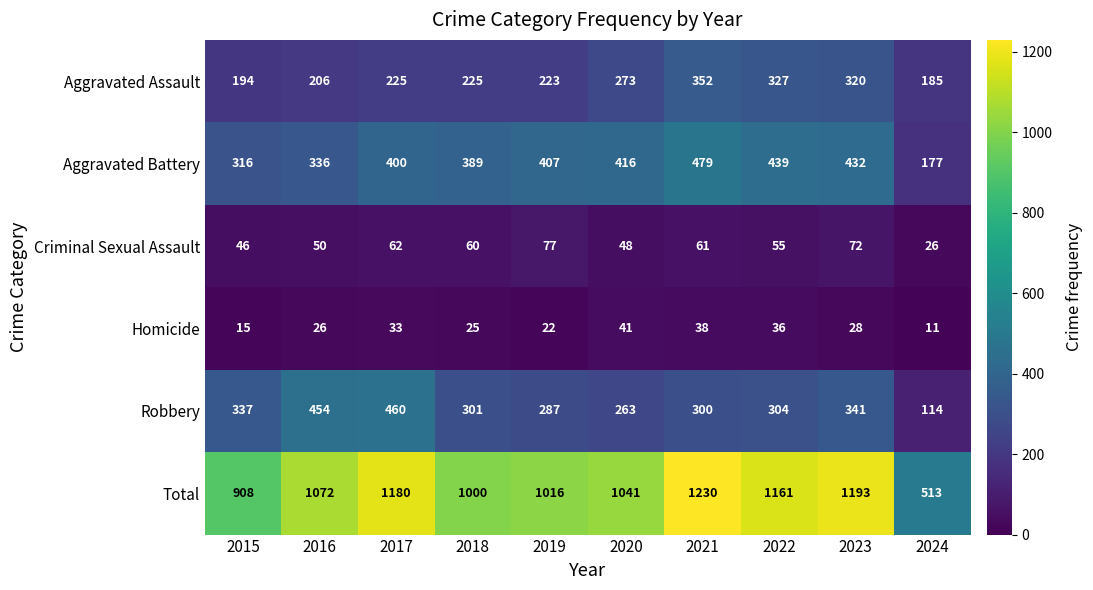

Is the value of Total at 2019 greater than the value of Aggravated Assault at 2018?

Yes